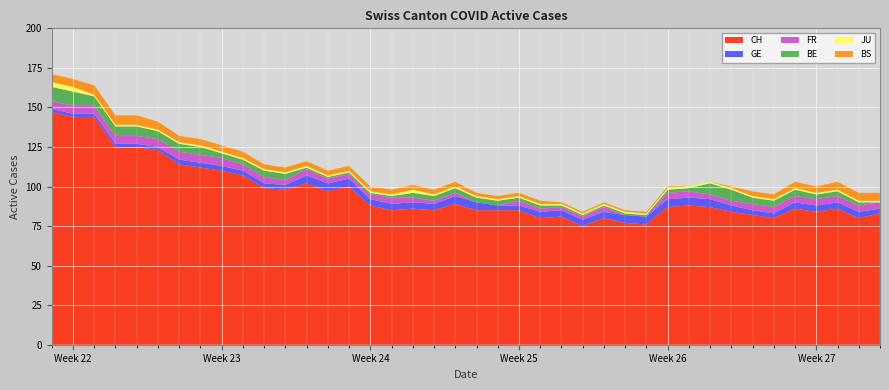

Reading left to right, extract all data points from this chart.

CH: 0=147	1=144	2=144	3=125	4=125	5=123	6=114	7=112	8=110	9=107	10=99	11=98	12=102	13=97	14=100	15=88	16=85	17=86	18=85	19=89	20=85	21=85	22=85	23=80	24=81	25=75	26=80	27=77	28=76	29=87	30=88	31=87	32=84	33=82	34=80	35=86	36=84	37=86	38=80	39=83
GE: 0=2	1=2	2=2	3=2	4=2	5=2	6=3	7=3	8=3	9=3	10=3	11=3	12=5	13=5	14=5	15=4	16=4	17=4	18=4	19=5	20=5	21=3	22=3	23=4	24=4	25=4	26=4	27=5	28=5	29=5	30=5	31=5	32=4	33=3	34=3	35=4	36=4	37=4	38=4	39=3
FR: 0=5	1=5	2=5	3=5	4=5	5=5	6=5	7=5	8=5	9=4	10=4	11=3	12=4	13=3	14=3	15=3	16=4	17=3	18=2	19=2	20=0	21=0	22=3	23=2	24=2	25=2	26=3	27=0	28=0	29=4	30=4	31=3	32=3	33=4	34=4	35=4	36=4	37=4	38=4	39=4
BE: 0=9	1=9	2=6	3=6	4=6	5=5	6=5	7=5	8=3	9=3	10=4	11=4	12=1	13=1	14=1	15=1	16=1	17=3	18=3	19=3	20=3	21=3	22=2	23=2	24=1	25=1	26=1	27=1	28=1	29=2	30=2	31=7	32=7	33=4	34=4	35=4	36=3	37=3	38=2	39=0
JU: 0=3	1=3	2=1	3=1	4=1	5=1	6=1	7=1	8=1	9=1	10=1	11=1	12=1	13=1	14=1	15=1	16=1	17=2	18=1	19=1	20=1	21=1	22=1	23=1	24=1	25=1	26=1	27=1	28=1	29=1	30=1	31=1	32=1	33=1	34=1	35=1	36=1	37=1	38=1	39=1
BS: 0=5	1=5	2=6	3=6	4=6	5=5	6=4	7=4	8=4	9=4	10=3	11=3	12=3	13=3	14=3	15=3	16=3	17=3	18=3	19=3	20=2	21=2	22=2	23=2	24=1	25=1	26=1	27=1	28=1	29=1	30=0	31=0	32=1	33=3	34=3	35=4	36=4	37=5	38=5	39=5